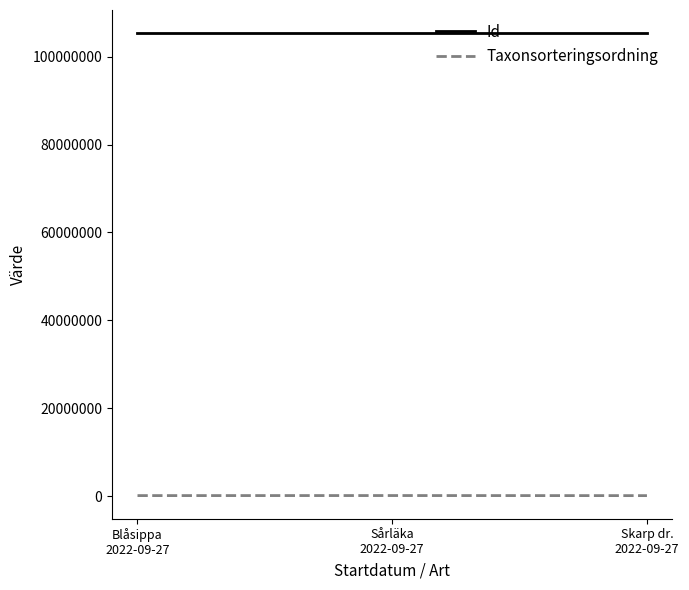

What is the total value across all series at Sårläka
2022-09-27?

105483274